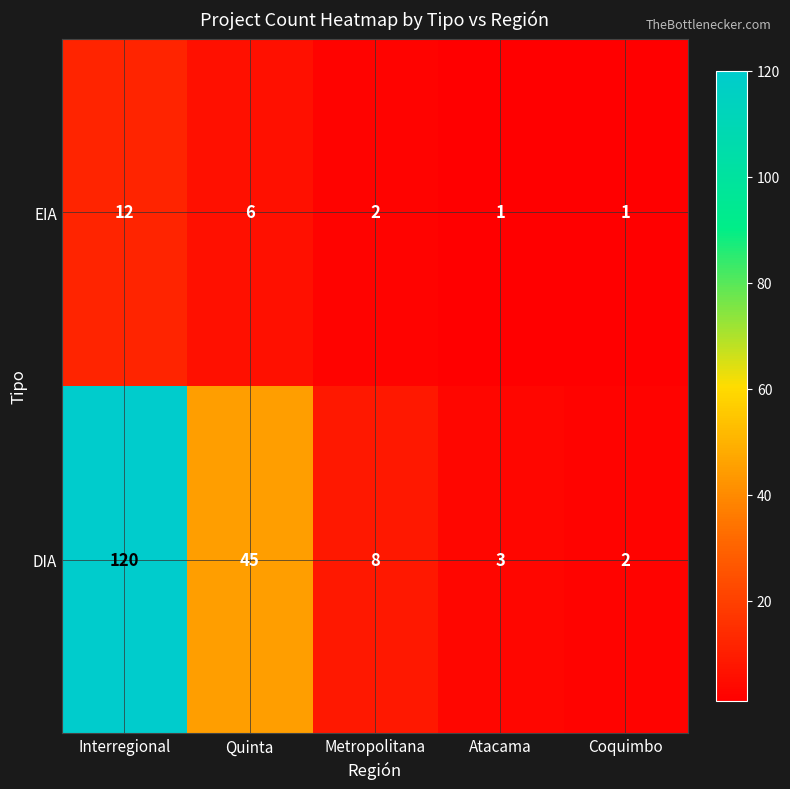

Rank the categories by DIA value from lowest to highest.

Coquimbo, Atacama, Metropolitana, Quinta, Interregional